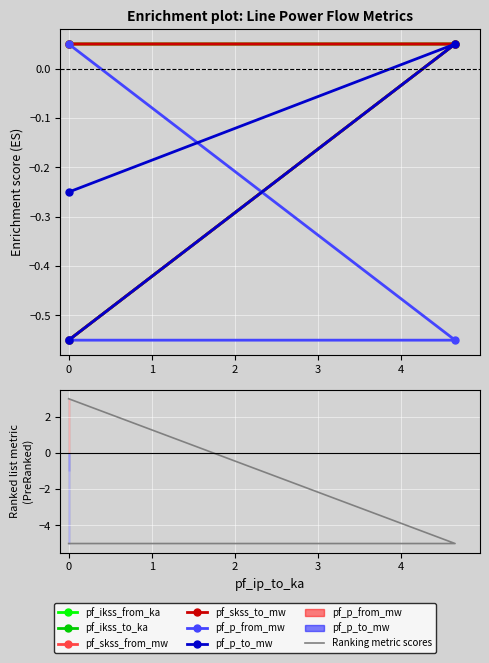

Rank the series by their maximum value, from highest to lowest.

pf_ikss_from_ka, pf_ikss_to_ka, pf_skss_from_mw, pf_skss_to_mw, pf_p_from_mw, pf_p_to_mw